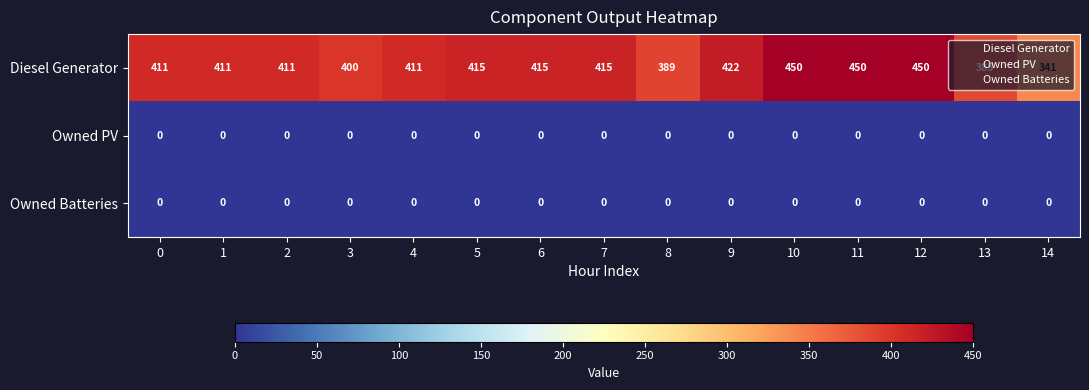

At how many categories does at least one series exceed 309?

15